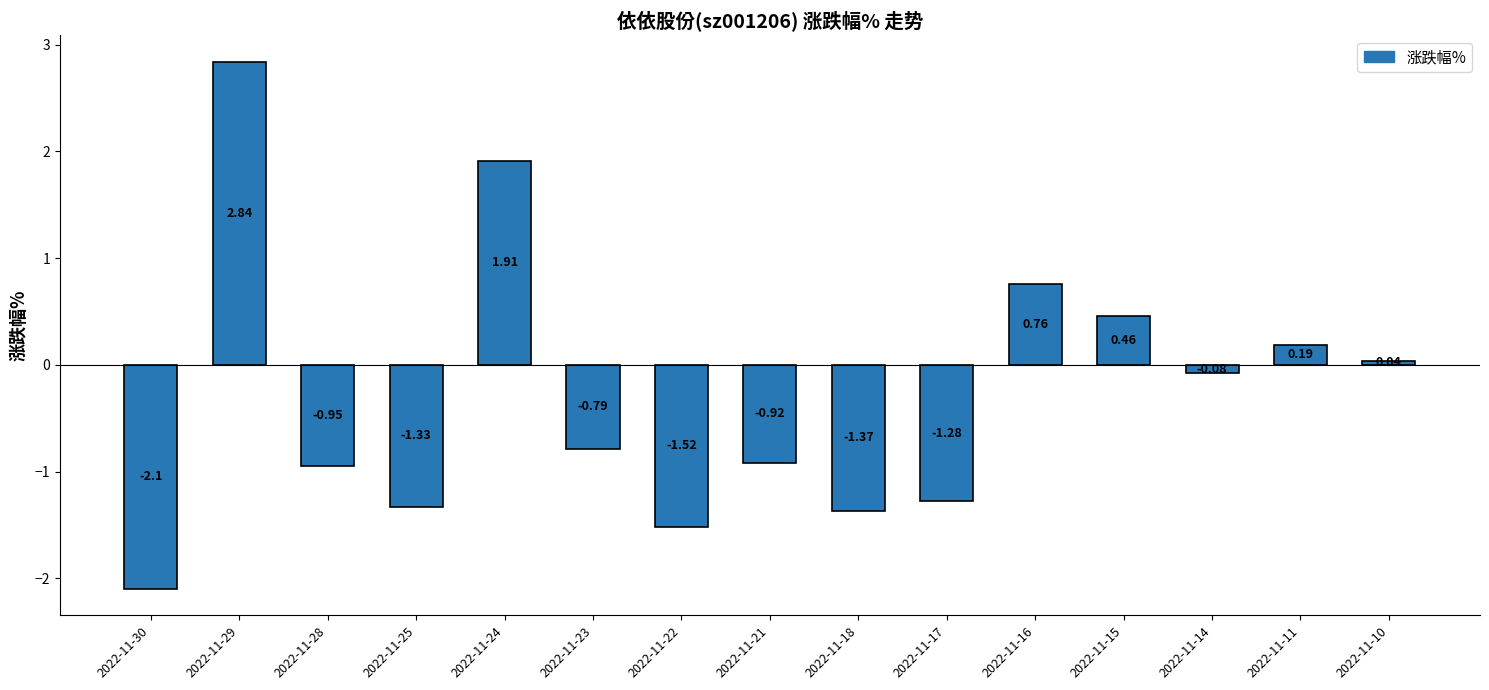

List the labels in order of value, largest first.

2022-11-29, 2022-11-24, 2022-11-16, 2022-11-15, 2022-11-11, 2022-11-10, 2022-11-14, 2022-11-23, 2022-11-21, 2022-11-28, 2022-11-17, 2022-11-25, 2022-11-18, 2022-11-22, 2022-11-30